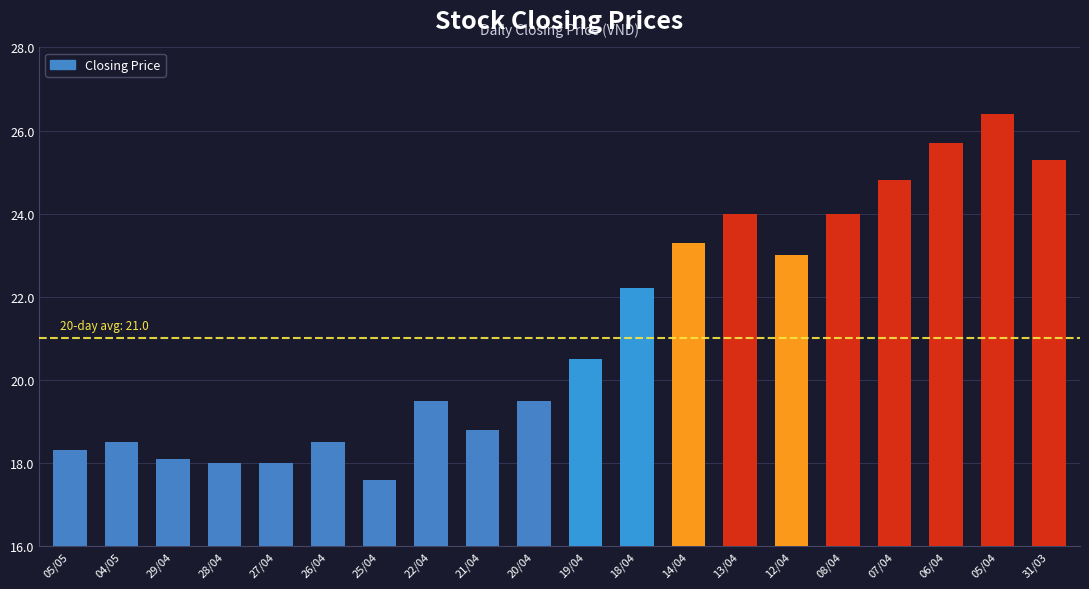

What is the approximate value at 18/04?

22.2